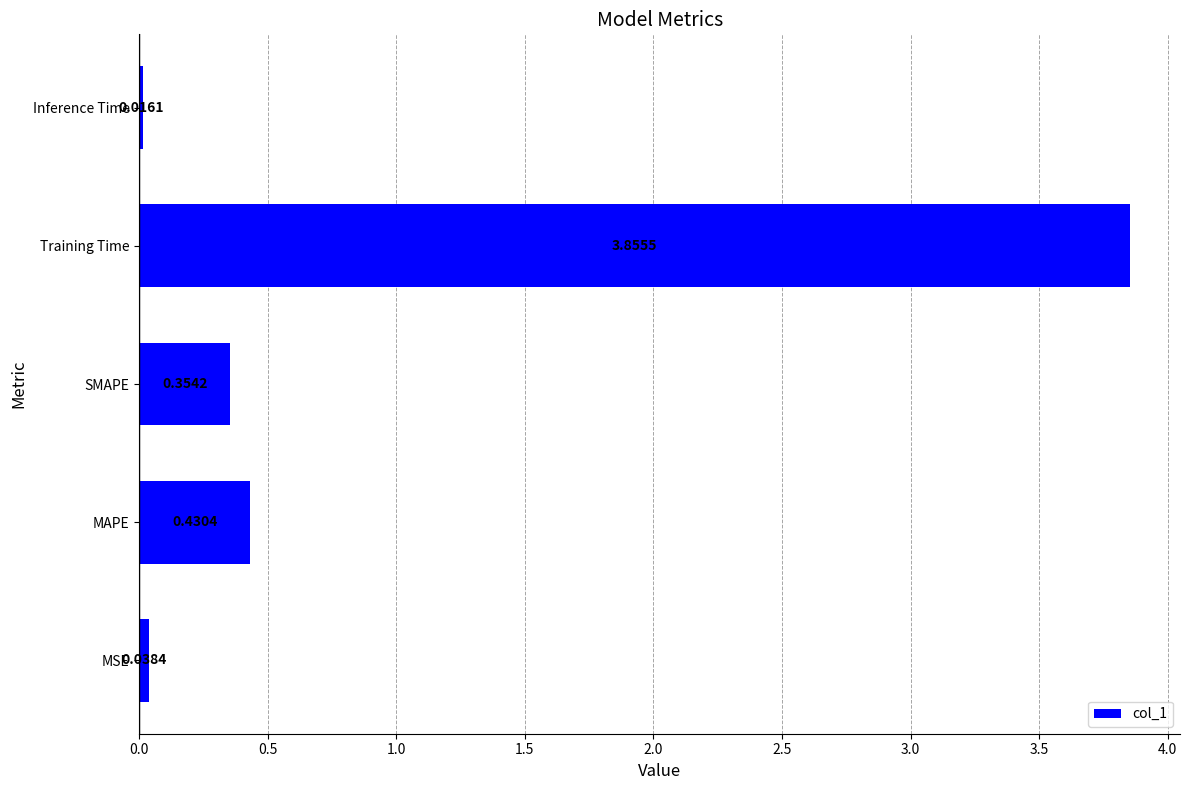

Rank the categories by value from highest to lowest.

Training Time, MAPE, SMAPE, MSE, Inference Time